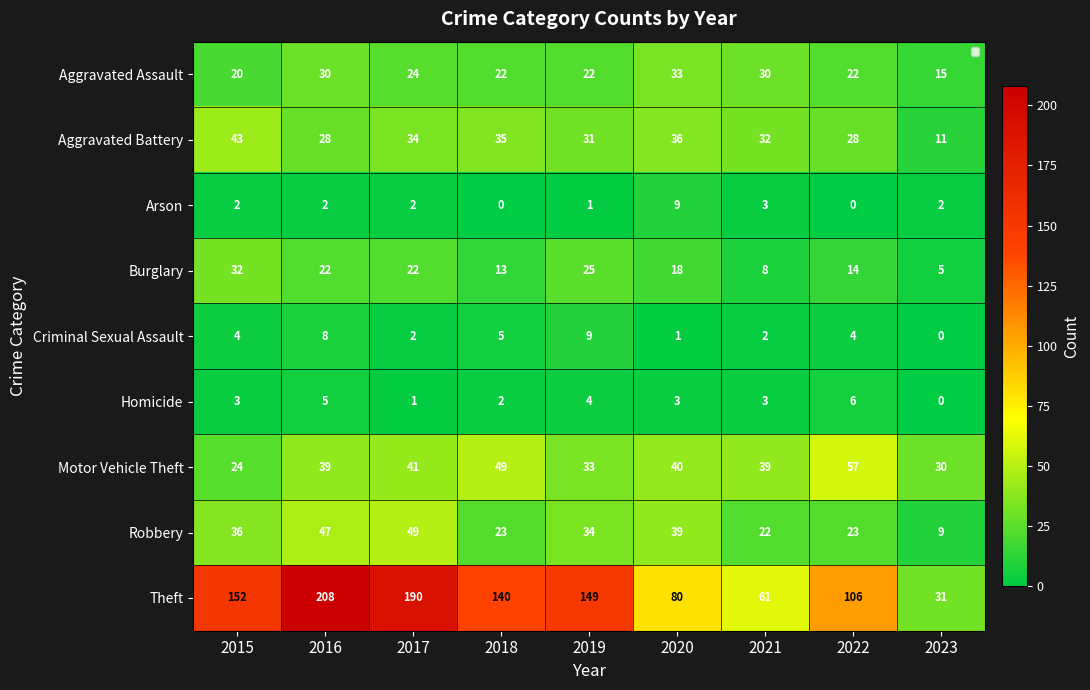

What value does the Theft series have at 2020, to the nearest 50?

100